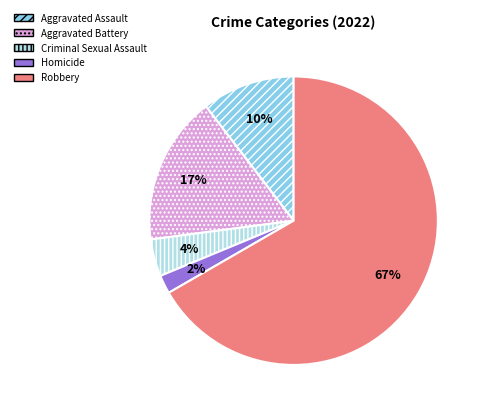

To the nearest percent, what is the difference between the largest and smallest slice percentages?

65%